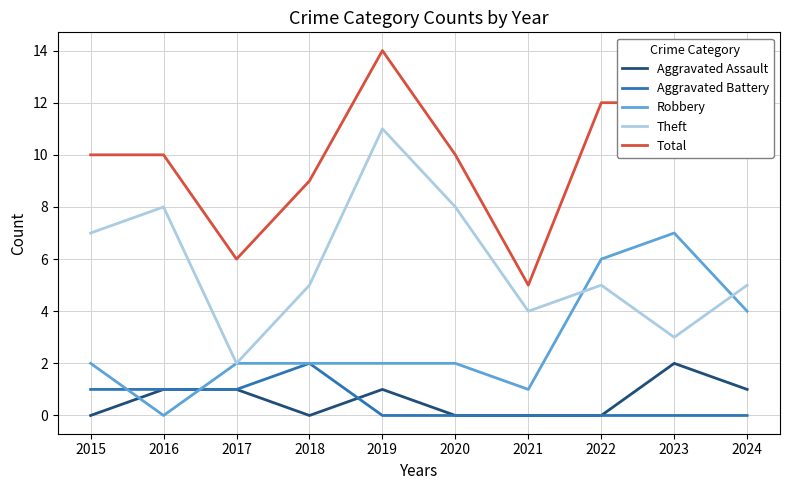

Is it true that Aggravated Battery equals 1 at 2016?

True